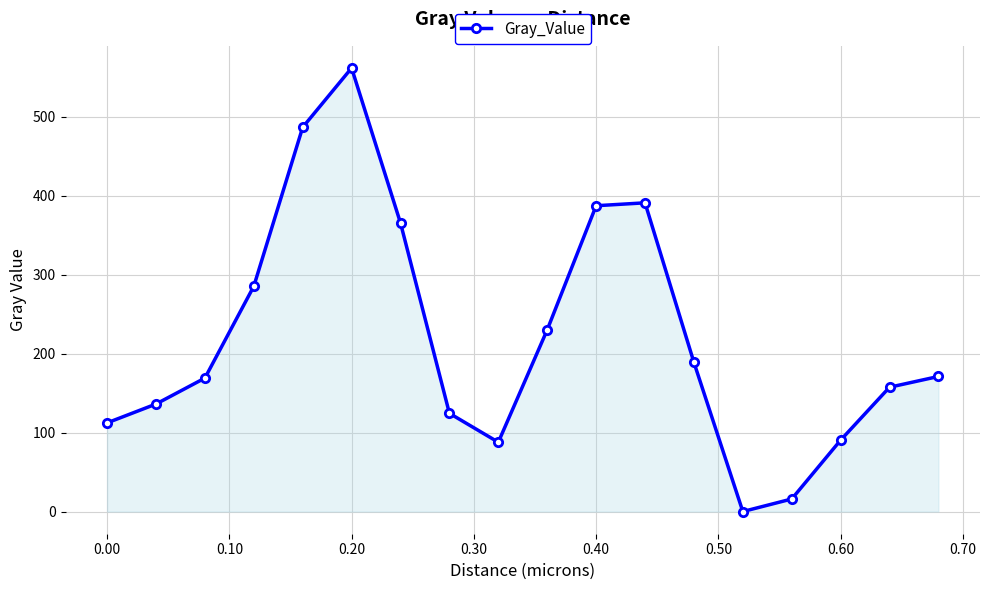

What is the maximum value shown in the chart?

561.8